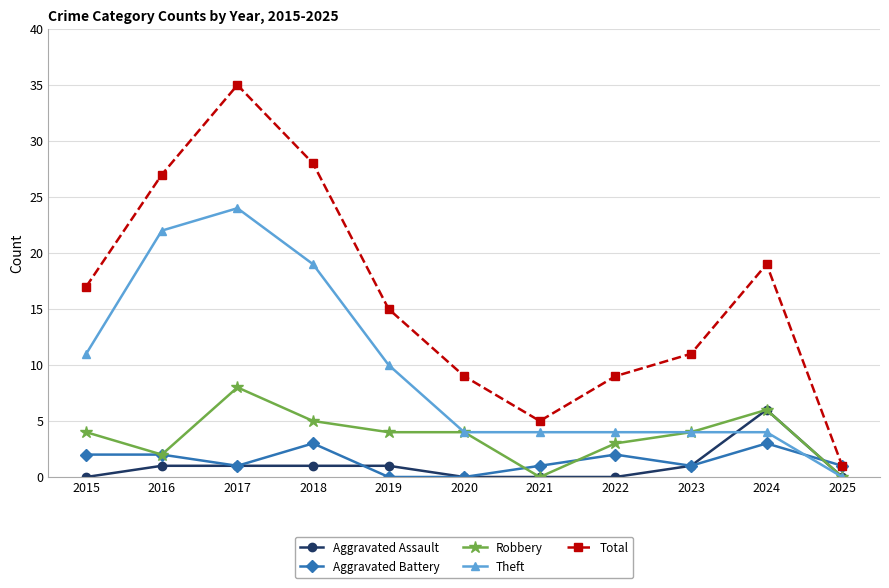

The Robbery series shows 4 at 2023. True or false?

True